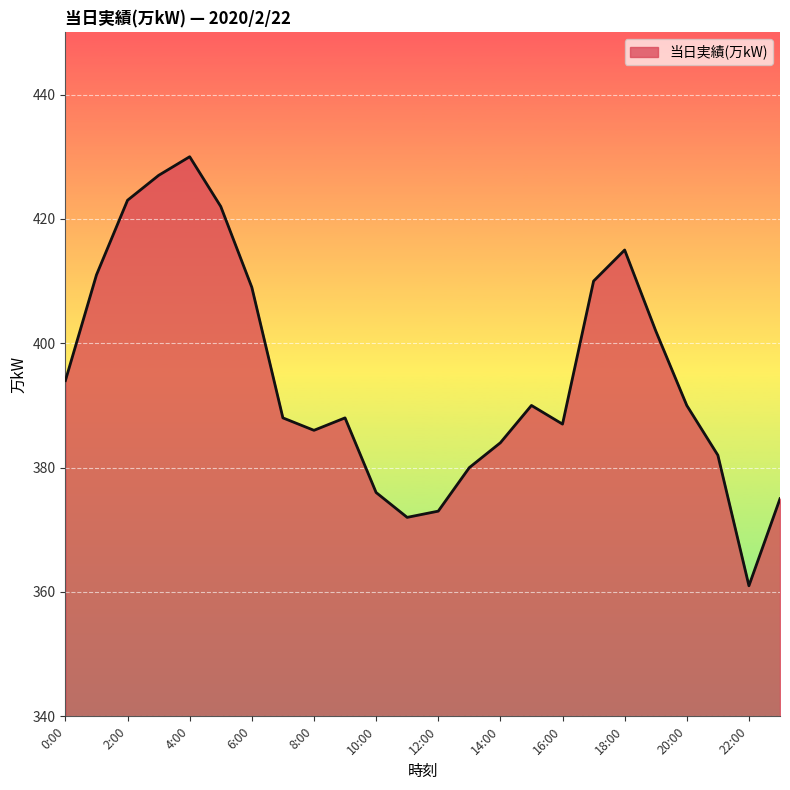

True or false: there are more than 0 points higher than both neighbors.

True